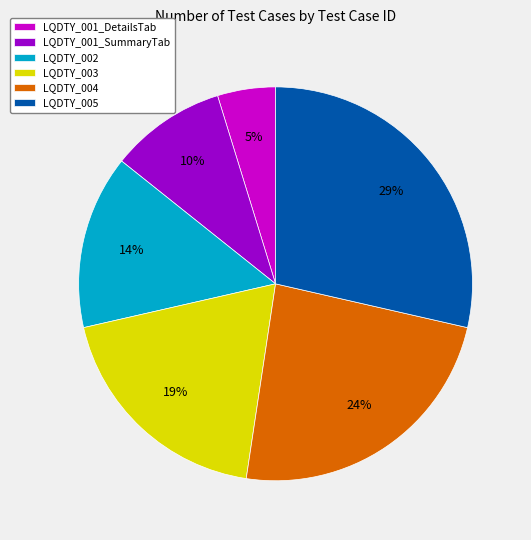

True or false: LQDTY_001_SummaryTab accounts for 20% of the total.

False